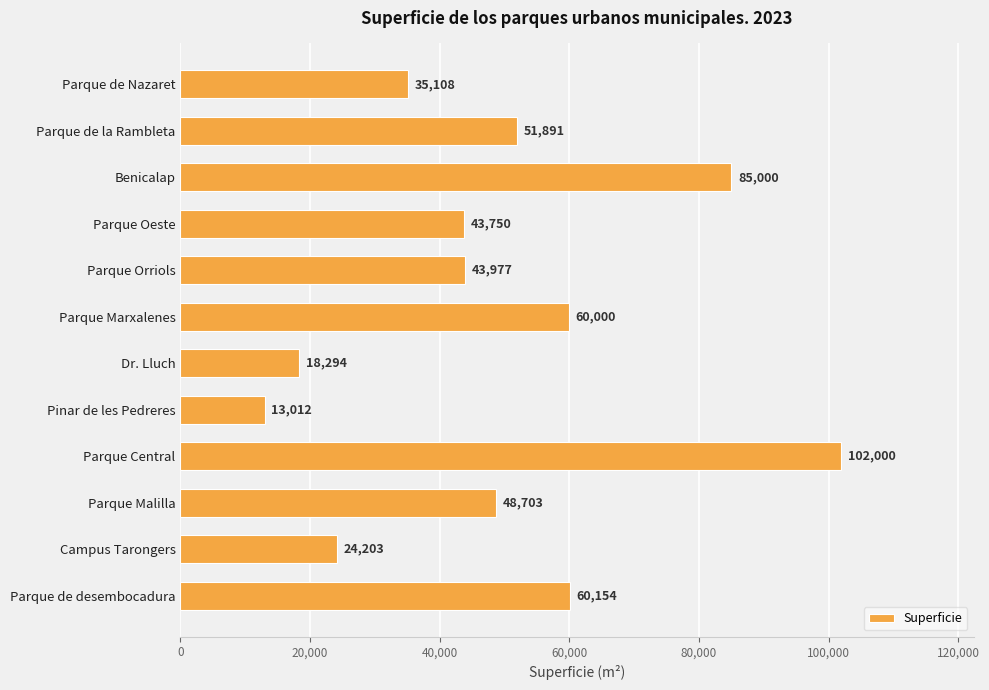

The chart shows a value of 118889 at Benicalap. True or false?

False